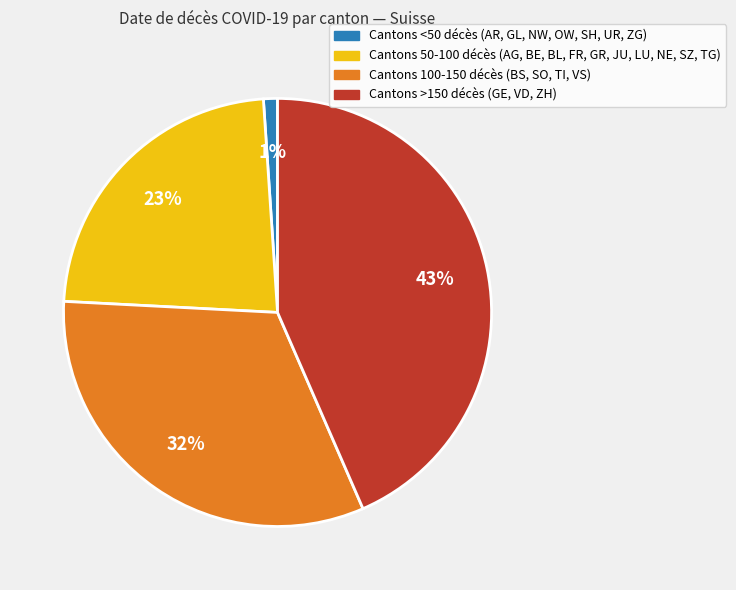

How many slices are in this pie chart?

4